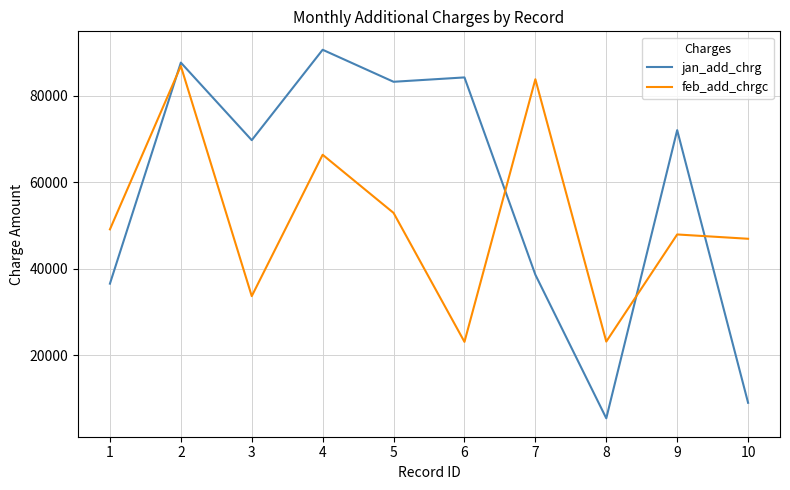

What is the sum of all feb_add_chrgc values?

513721